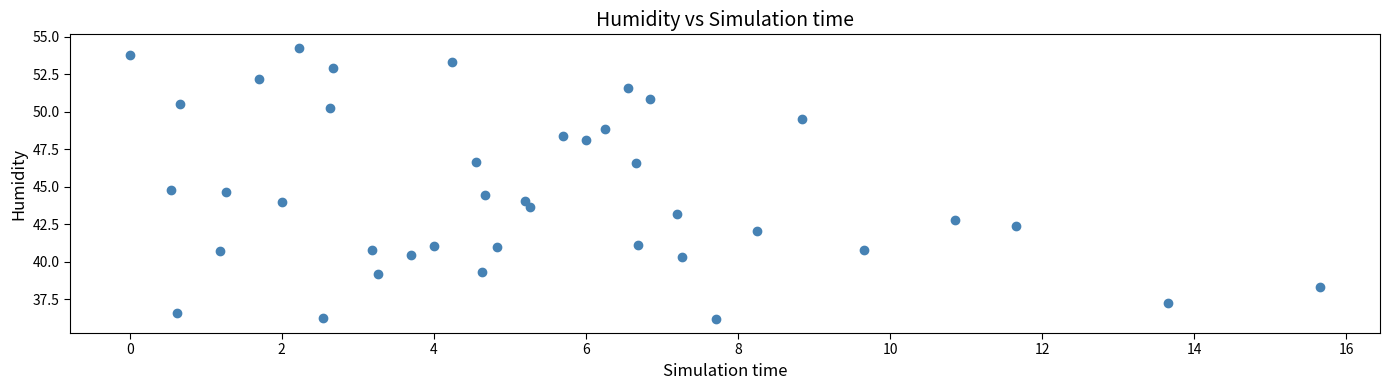

What is the range of Y values (max minus min)?

18.1